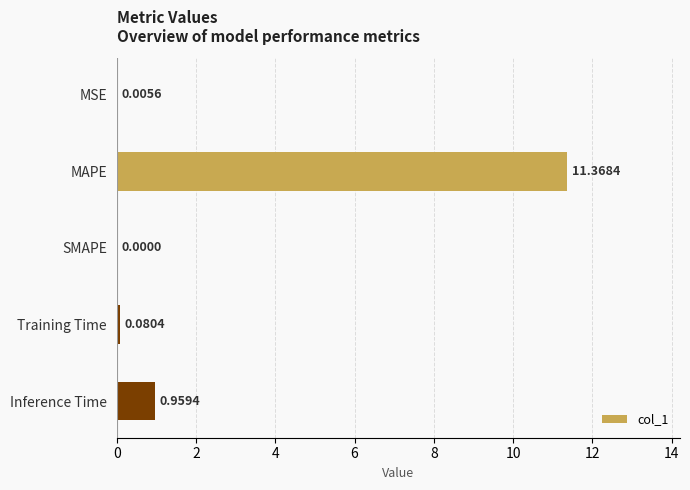

What is the sum of all values?

12.4